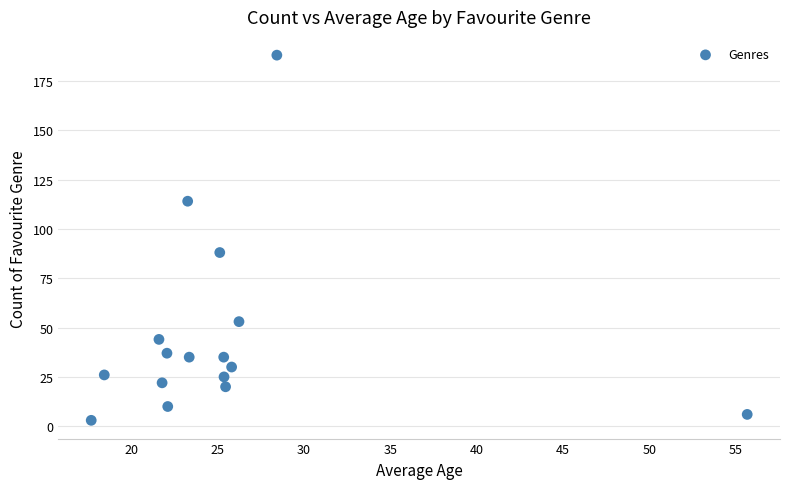

What Y value in the scatter plot is closest to 95?

88